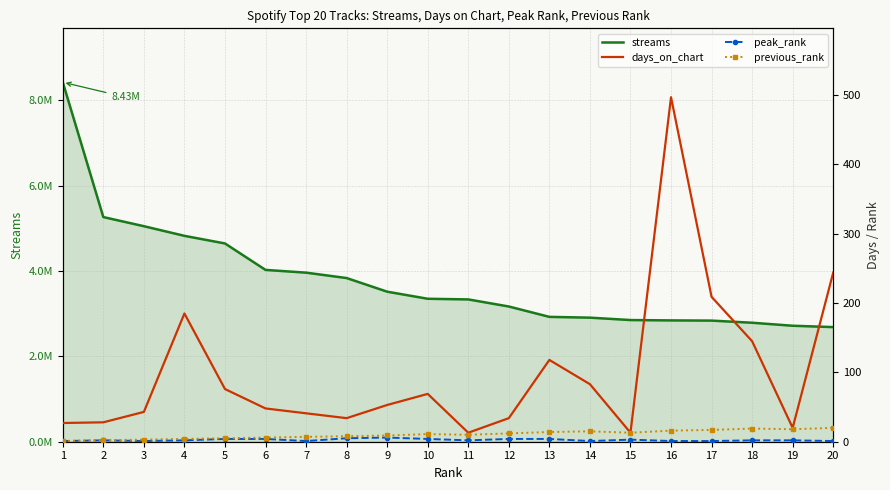

In peak_rank, how many points are higher than both neighbors (excluding endpoints)?

3